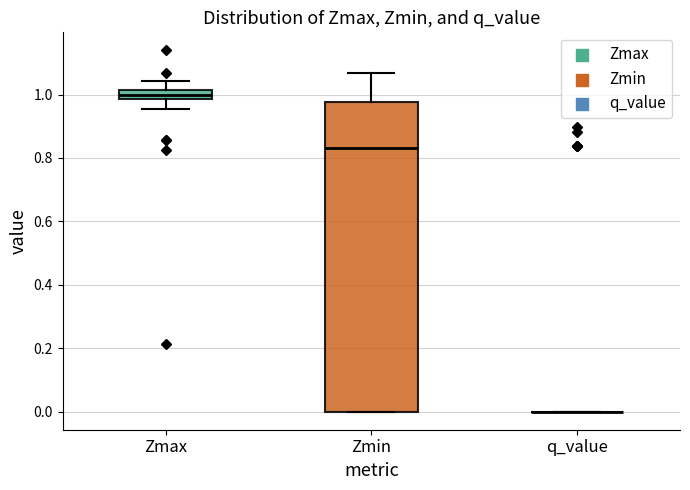

Comparing the boxes themselves (not the whiskers), which one is the tallest?

Zmin